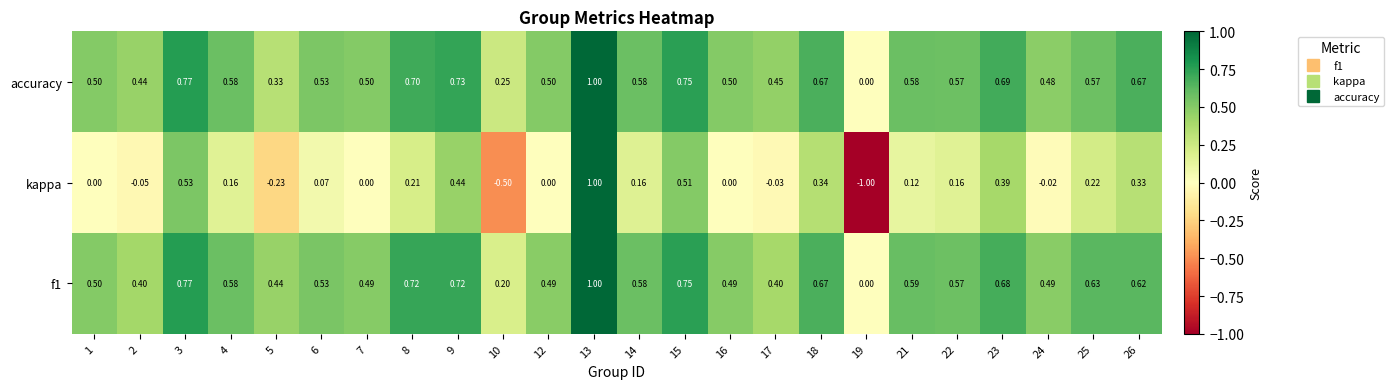

Which series has the widest spread of values?

kappa